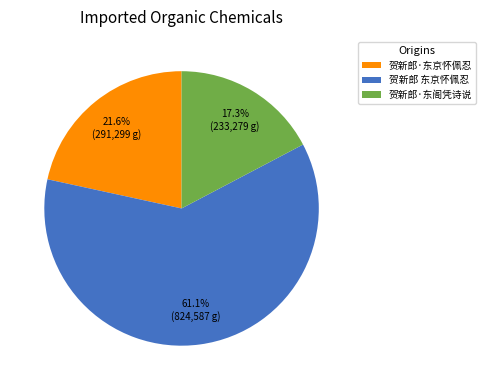

Rank the categories by value from highest to lowest.

贺新郎 东京怀佩忍, 贺新郎·东京怀佩忍, 贺新郎·东阁凭诗说